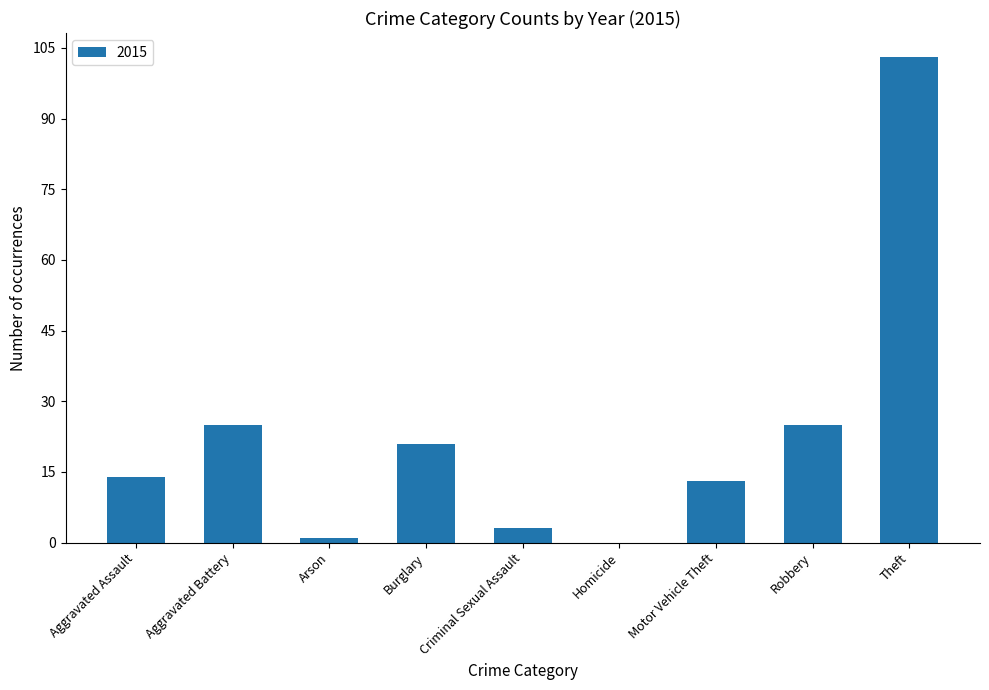

Approximately how many times larger is the value at Motor Vehicle Theft compared to Robbery?

0.5